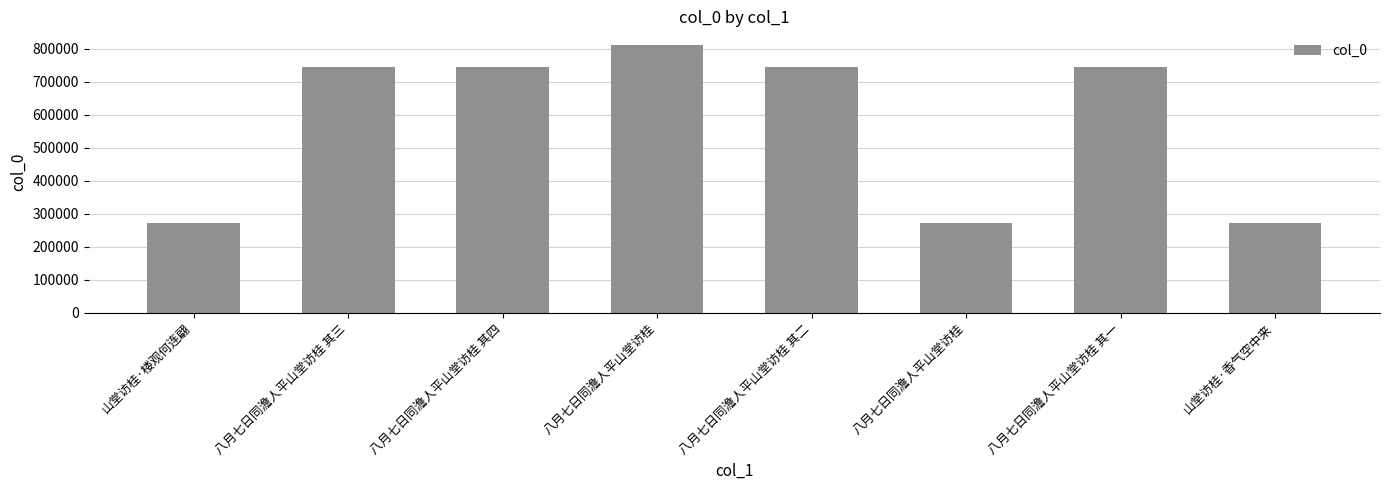

Are the bars horizontal?

No